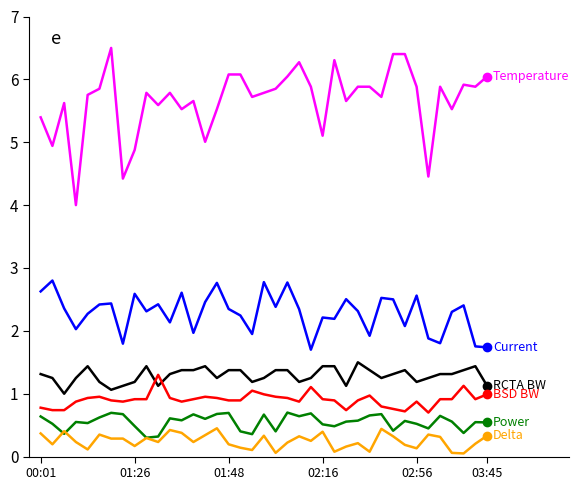

How many lines are shown in the chart?

6